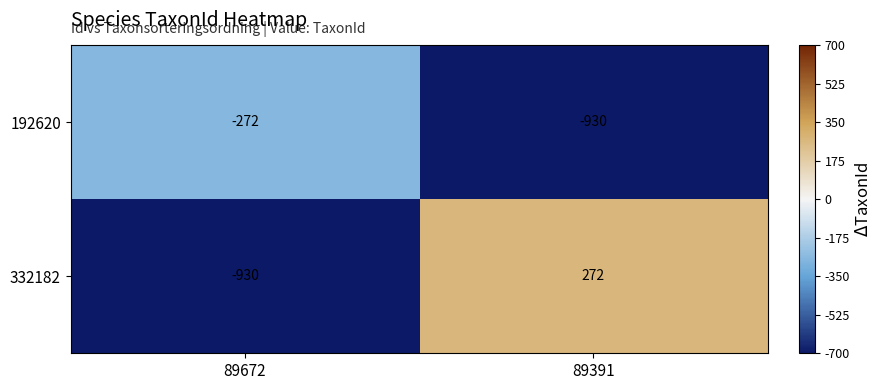

What is the greatest value displayed?

272